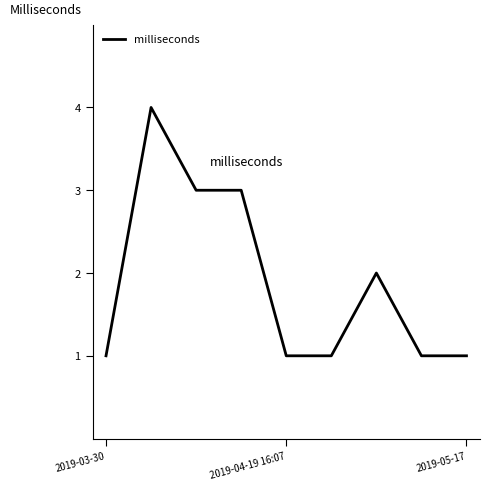

What is the greatest value displayed?

4